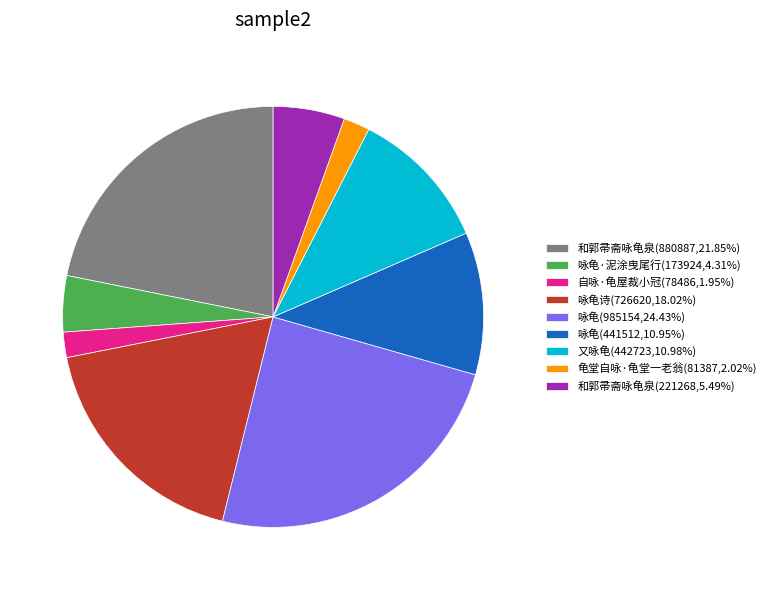

What is the ratio of the value at 又咏龟(442723,10.98%) to the value at 咏龟诗(726620,18.02%)?

0.6